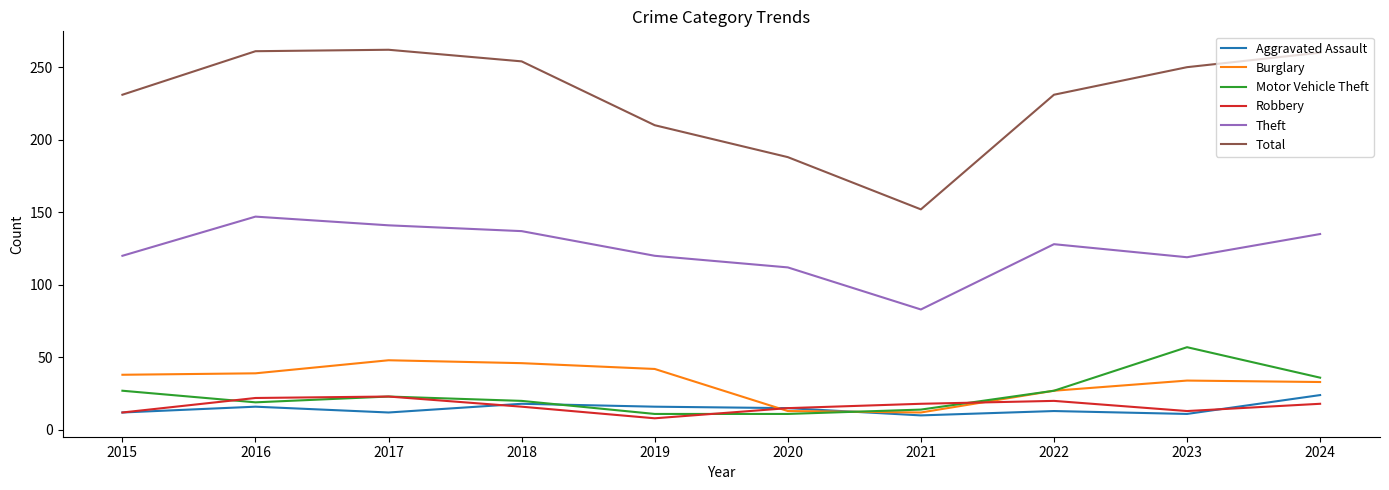

True or false: Burglary and Total cross at least once.

False